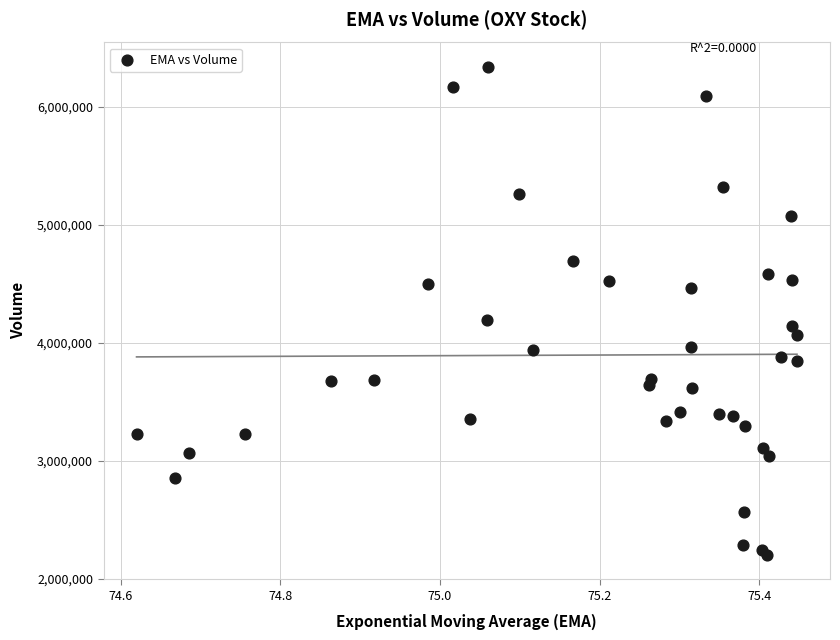

What Y value in the scatter plot is closest to 4270950?

4191900